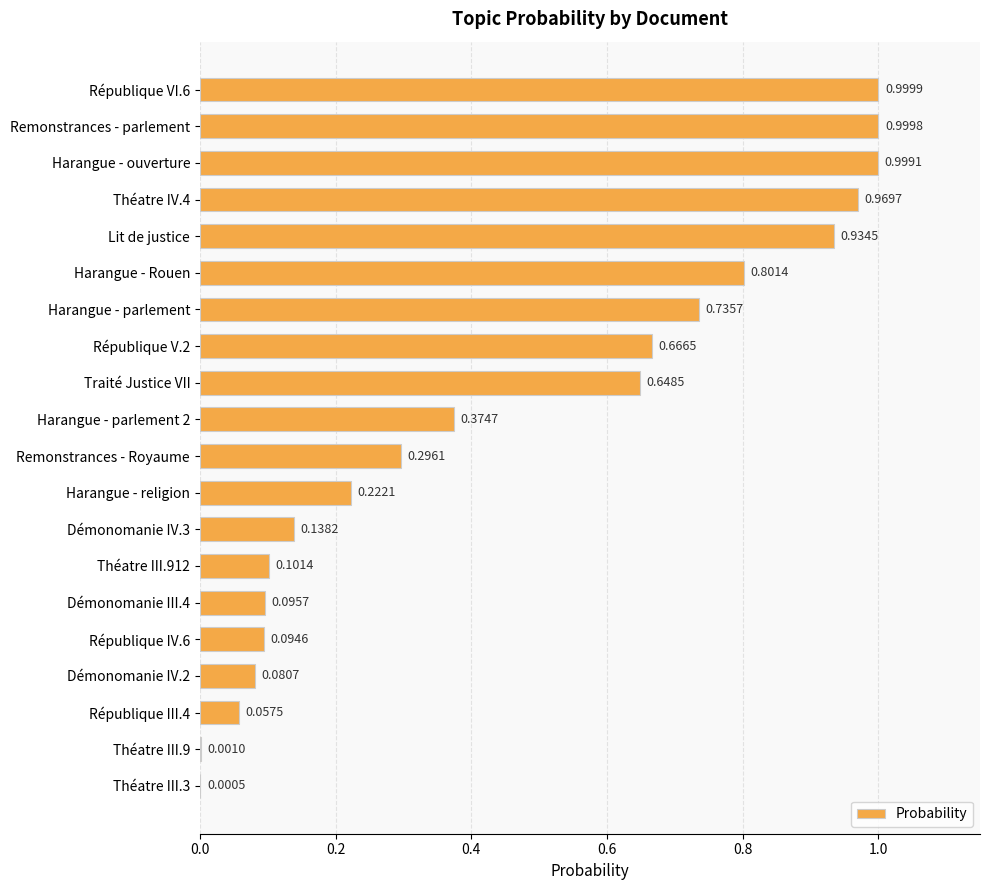

Between Lit de justice and Harangue - parlement, which is larger?

Lit de justice